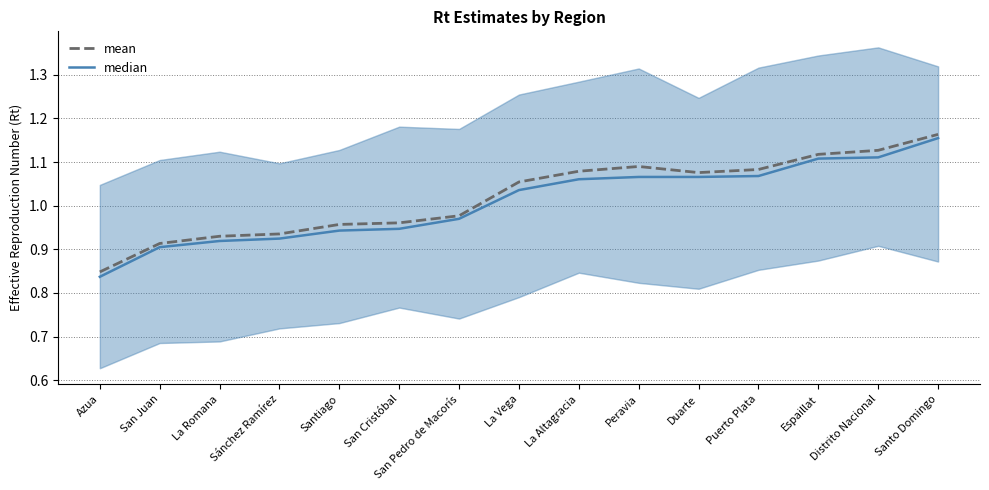

List the labels in order of mean value, largest first.

Santo Domingo, Distrito Nacional, Espaillat, Peravia, Puerto Plata, La Altagracia, Duarte, La Vega, San Pedro de Macorís, San Cristóbal, Santiago, Sánchez Ramírez, La Romana, San Juan, Azua